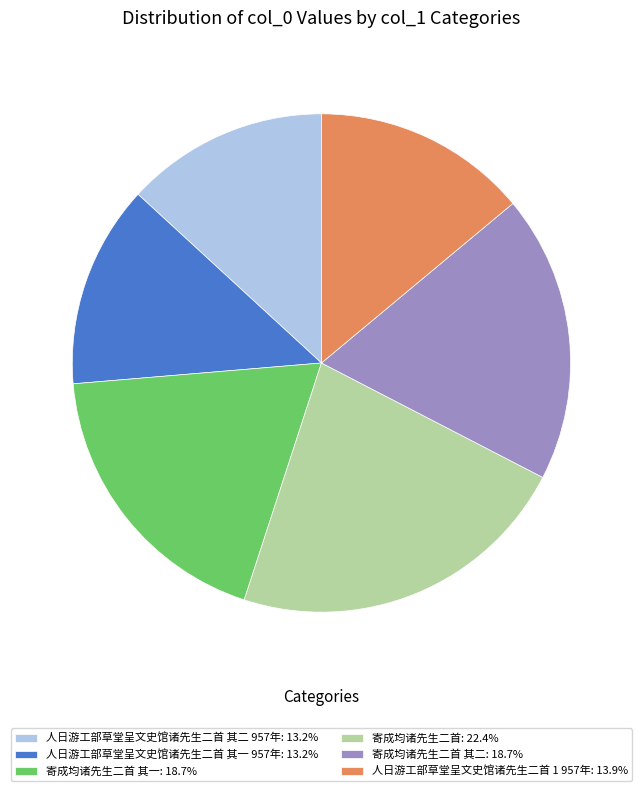

Is the sum of 人日游工部草堂呈文史馆诸先生二首 1 957年: 13.9% and 寄成均诸先生二首 其二: 18.7% greater than half?

No